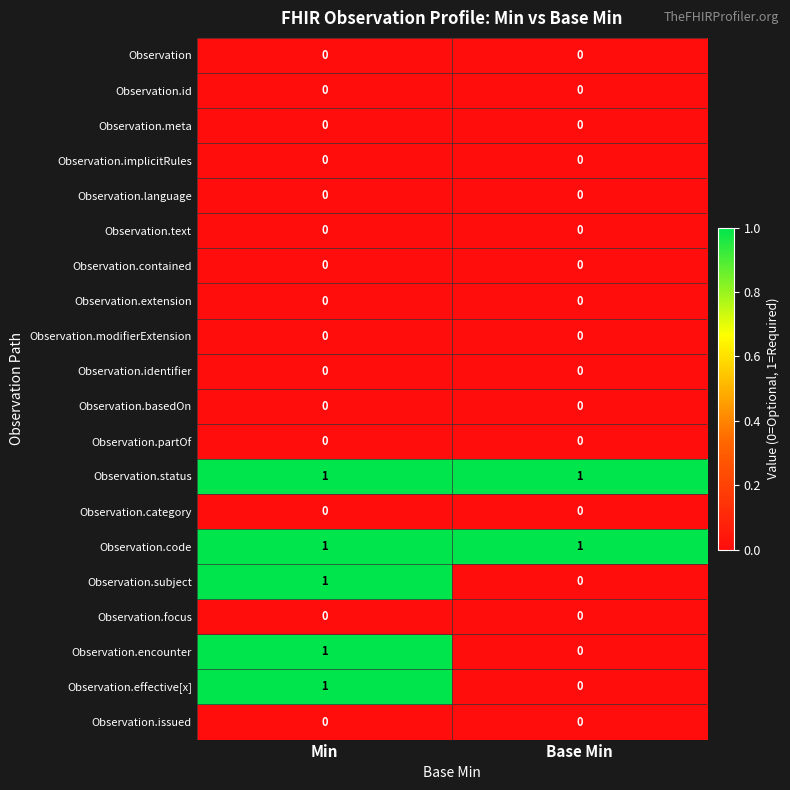

Is the value of Observation.focus at Base Min greater than the value of Observation.subject at Min?

No